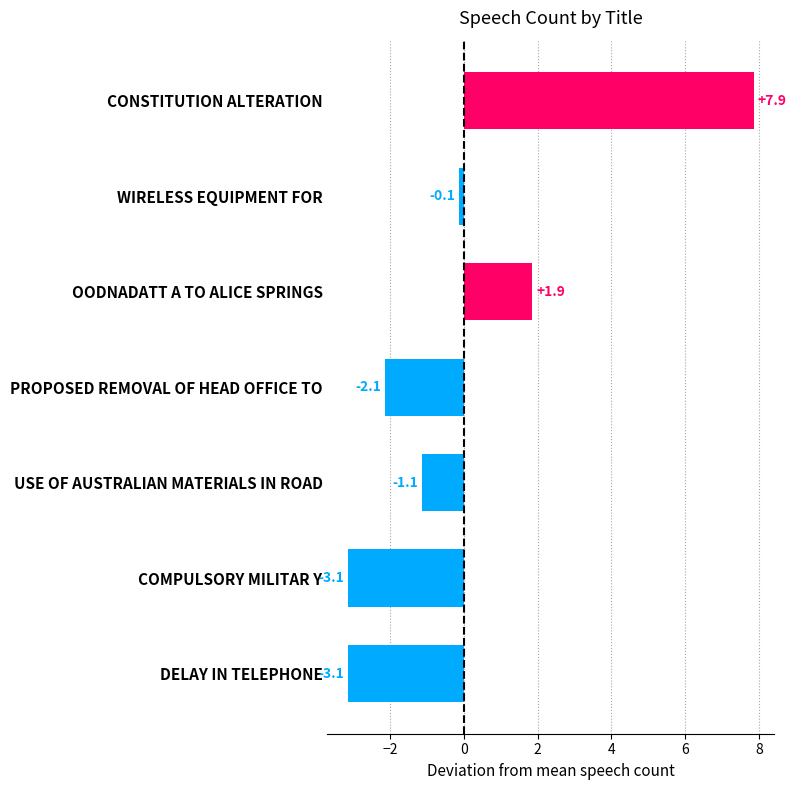

What is the smallest value displayed?

-3.1